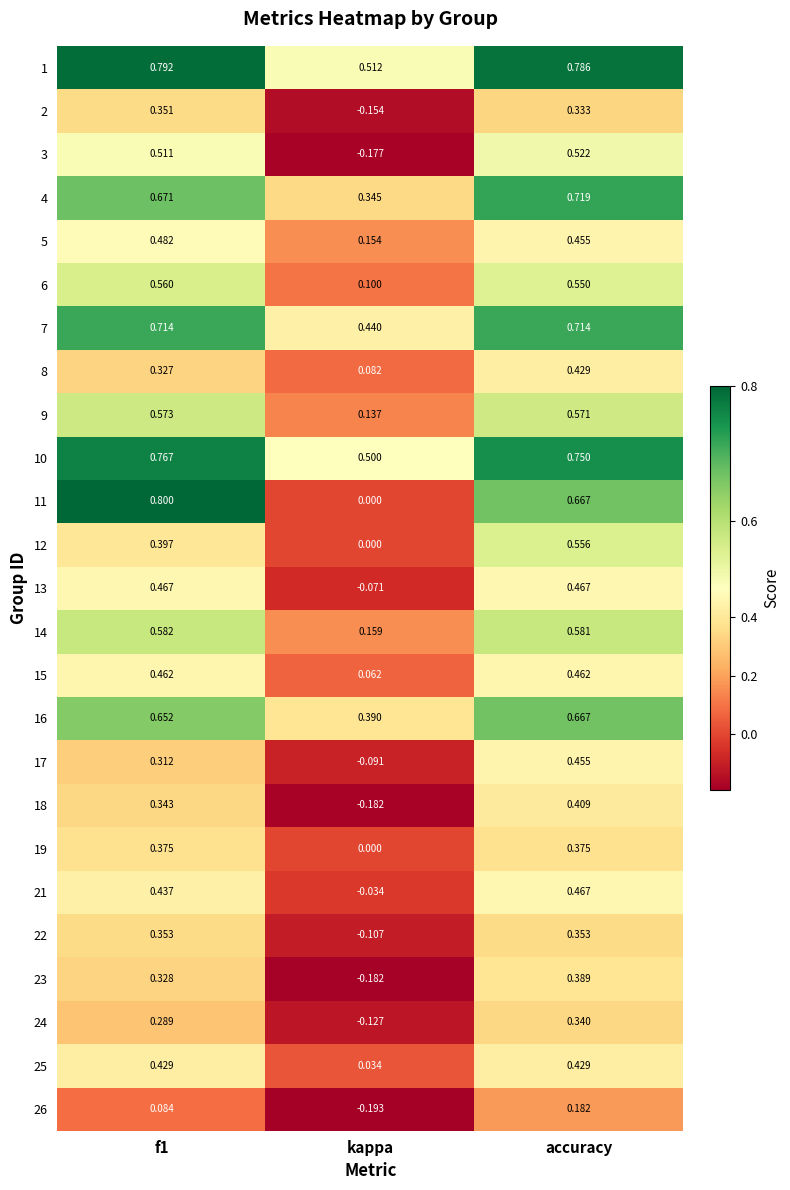

What is the total value across all series at kappa?

1.6